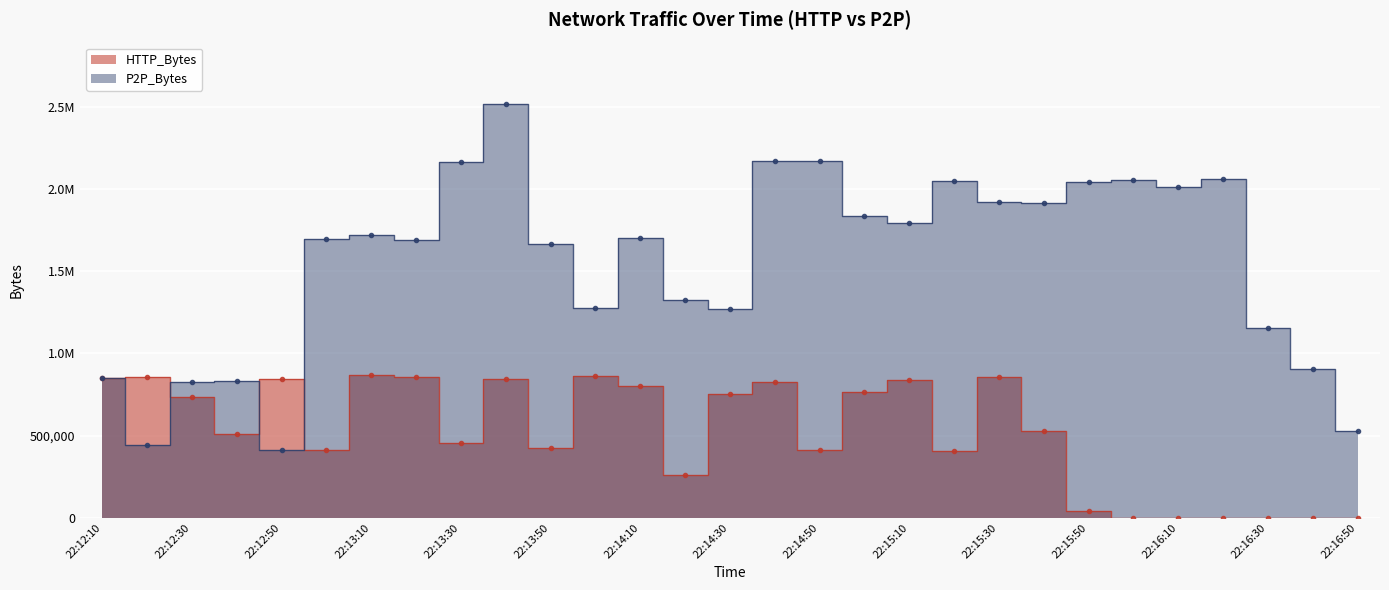

Reading right to left, list all the values displayed in this chart.

HTTP_Bytes: 22:16:50=0	22:16:40=0	22:16:30=0	22:16:20=0	22:16:10=0	22:16:00=0	22:15:50=43783	22:15:40=527444	22:15:30=859470	22:15:20=404104	22:15:10=835463	22:15:00=766056	22:14:50=413677	22:14:40=824201	22:14:30=756208	22:14:20=260985	22:14:10=803196	22:14:00=860952	22:13:50=422788	22:13:40=845859	22:13:30=456029	22:13:20=858807	22:13:10=866187	22:13:00=413549	22:12:50=844079	22:12:40=510006	22:12:30=734527	22:12:20=853788	22:12:10=852373
P2P_Bytes: 22:16:50=527444	22:16:40=903253	22:16:30=1157264	22:16:20=2060490	22:16:10=2009584	22:16:00=2053193	22:15:50=2044041	22:15:40=1917671	22:15:30=1921085	22:15:20=2048915	22:15:10=1790613	22:15:00=1833444	22:14:50=2167488	22:14:40=2169575	22:14:30=1270904	22:14:20=1322216	22:14:10=1704912	22:14:00=1277710	22:13:50=1666438	22:13:40=2514114	22:13:30=2163936	22:13:20=1691850	22:13:10=1719975	22:13:00=1698478	22:12:50=411523	22:12:40=830101	22:12:30=824176	22:12:20=444044	22:12:10=852373